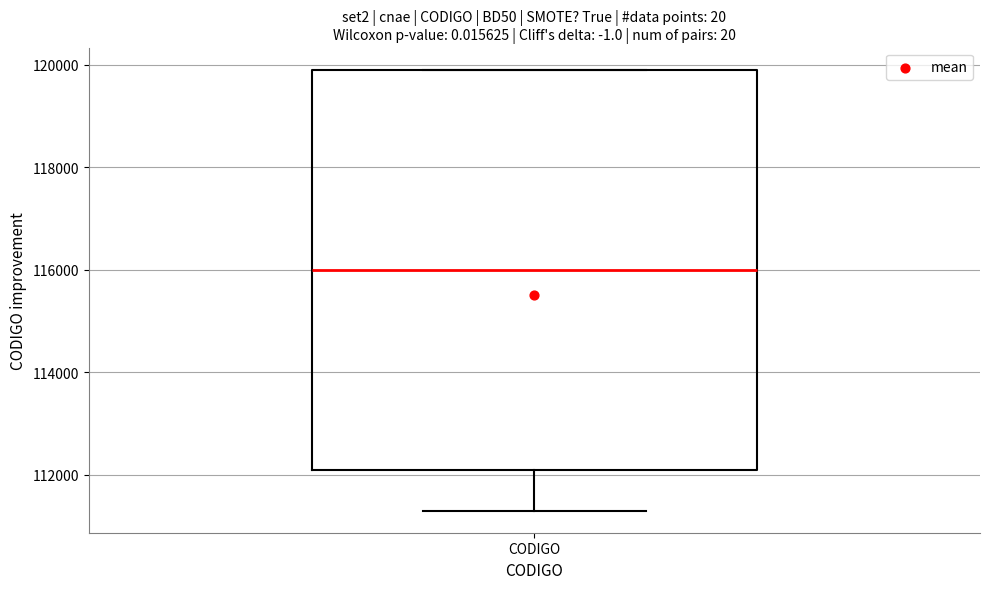

Where does the lower whisker of the box for CODIGO end on the y-axis? The values are not printed on the chart, so give them approximately, as read against the axis.

111400